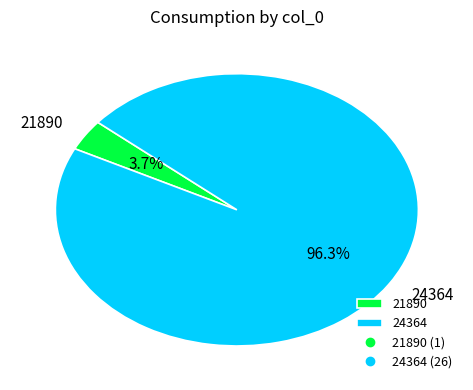

To the nearest percent, what is the combined percentage of 21890 and 24364?

100%